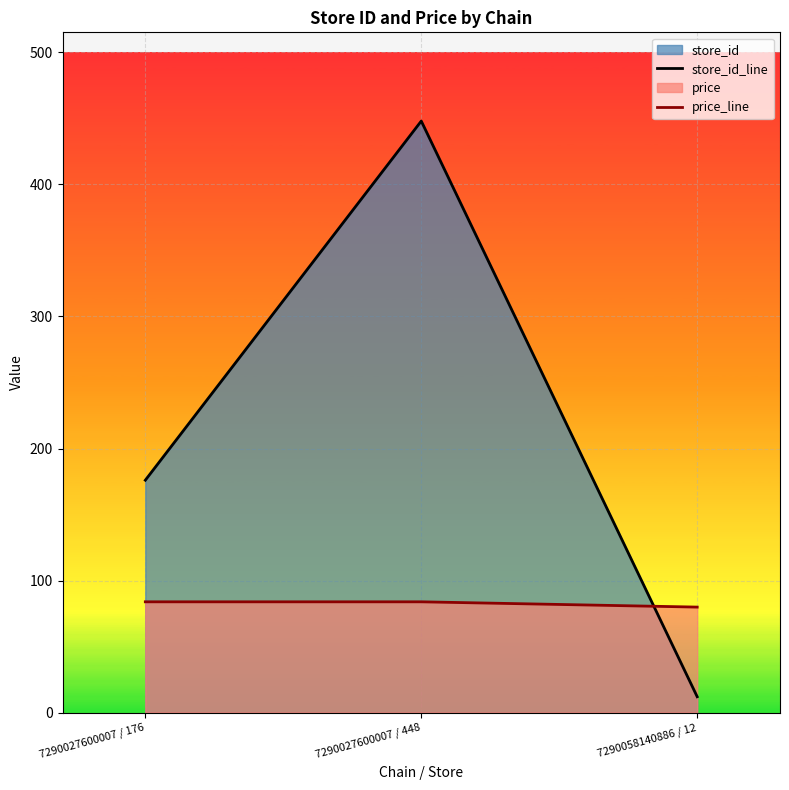

The price_line series shows 143.4 at 7290027600007 / 448. True or false?

False